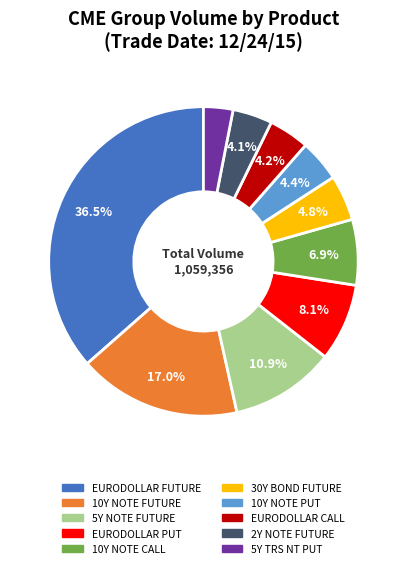

Is EURODOLLAR PUT the majority of the pie?

No